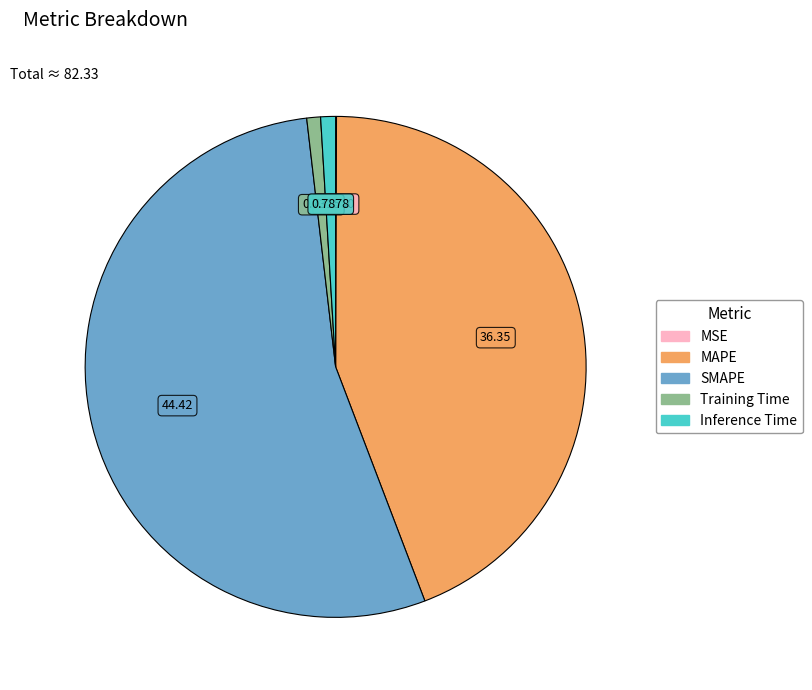

What is the largest slice in the pie chart?

SMAPE